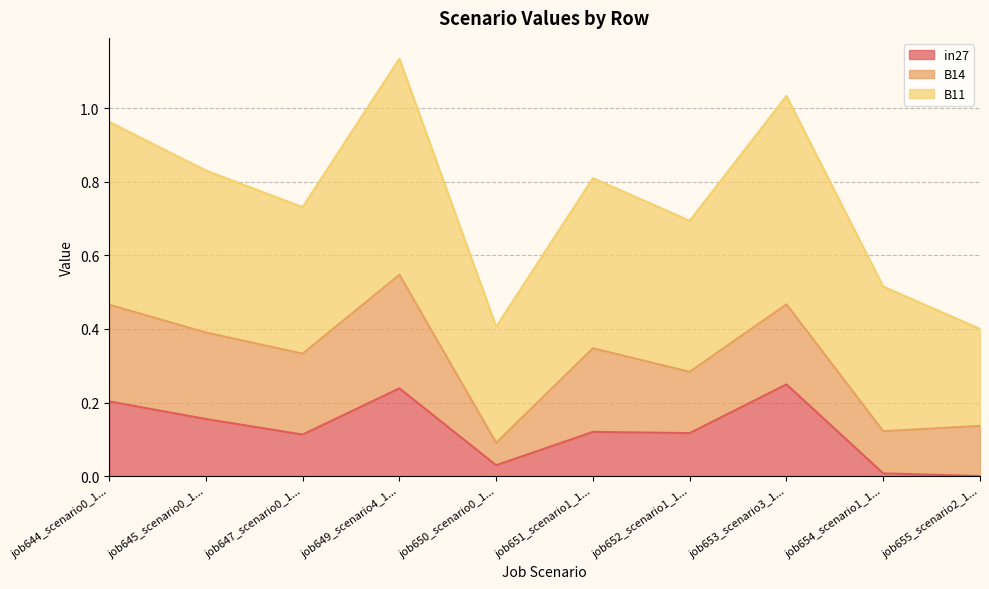

How many lines are shown in the chart?

3